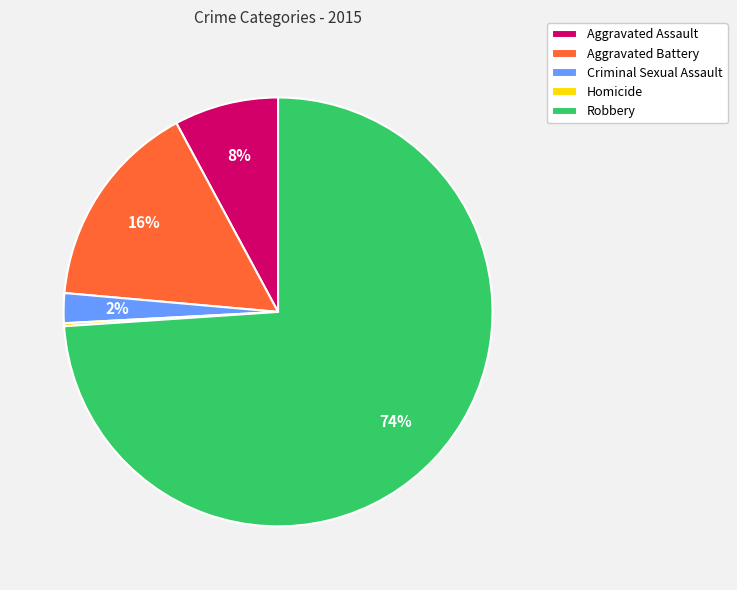

Does any single category account for the majority?

Yes